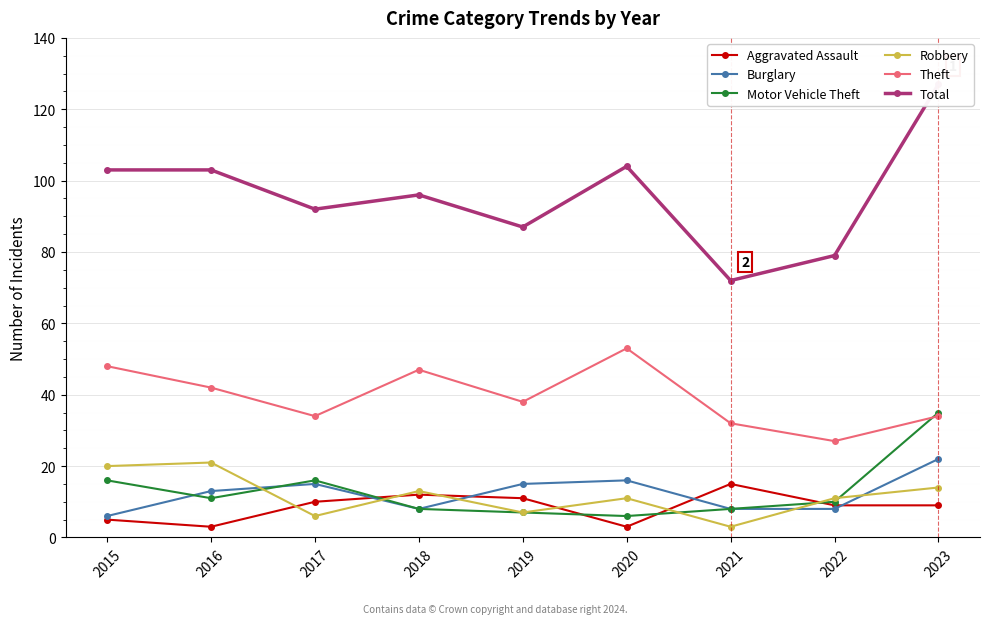

How many data points in Aggravated Assault are less than 9?

3